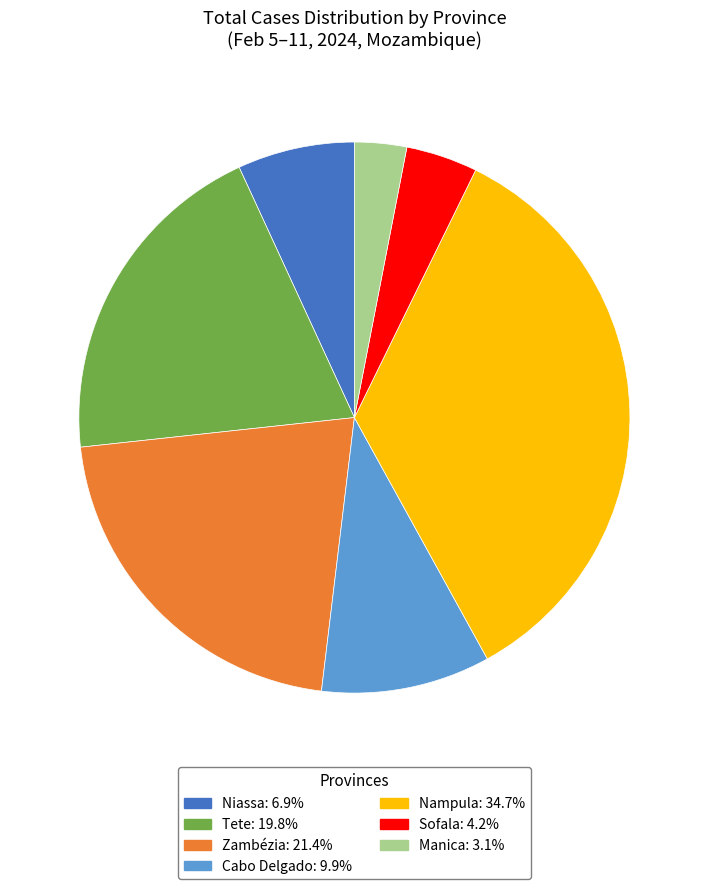

Do Cabo Delgado and Nampula together represent more than half of the pie?

No